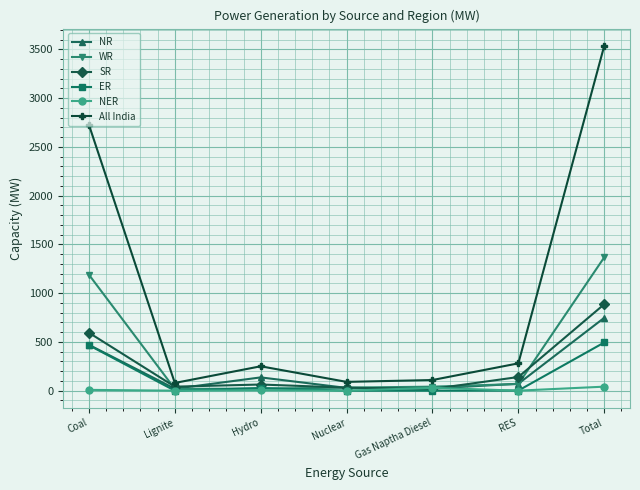

True or false: All India and SR cross at least once.

False